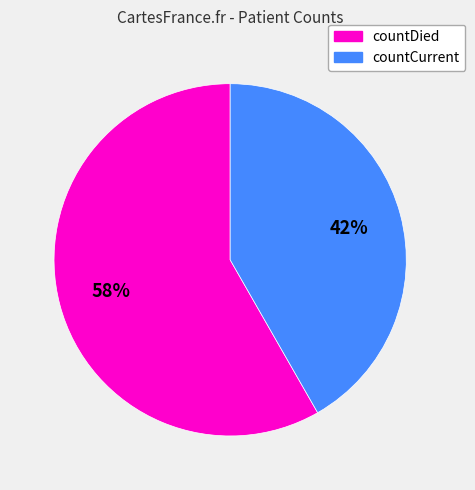

Which slice is the largest?

countDied